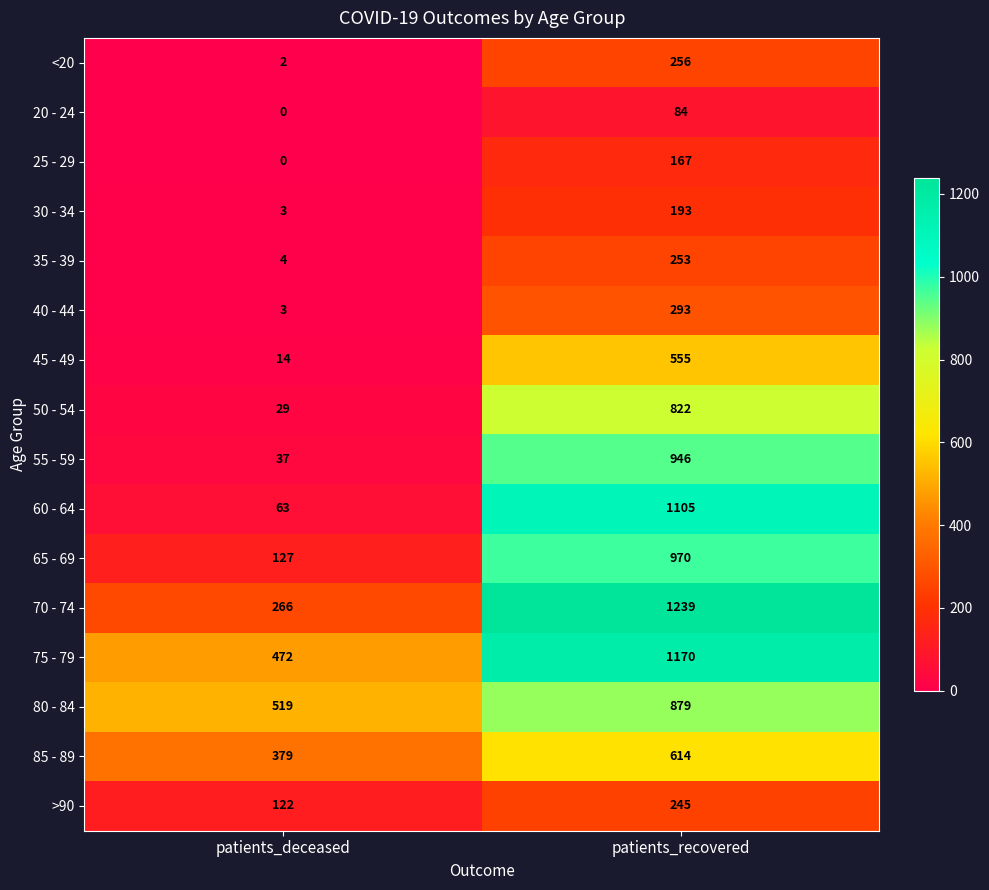

Which label corresponds to the largest value in the chart?

patients_recovered